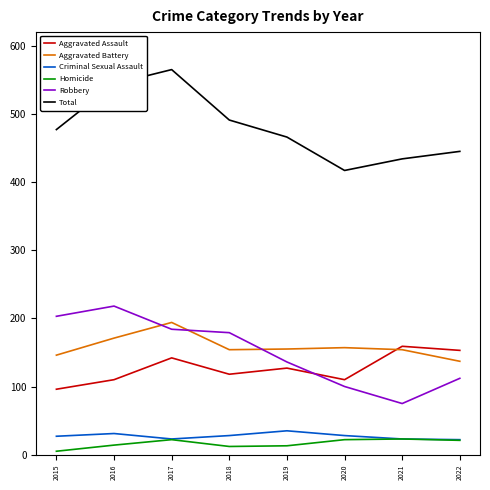

What is the greatest value displayed?

565